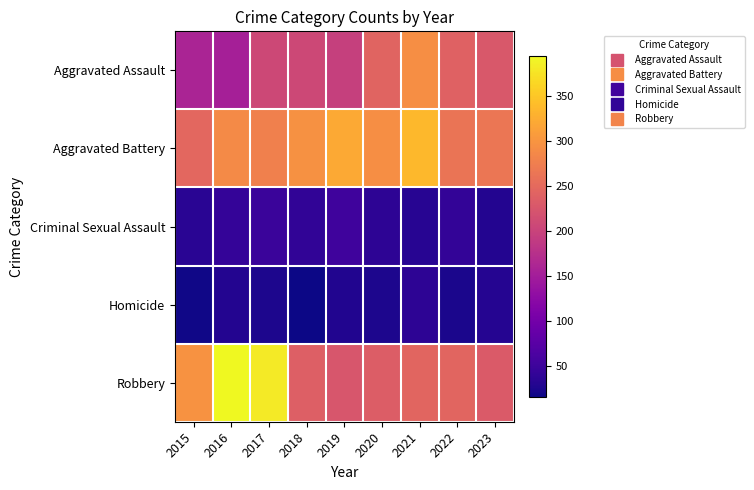

What is the spread (max minus min) of values at 2019?

294